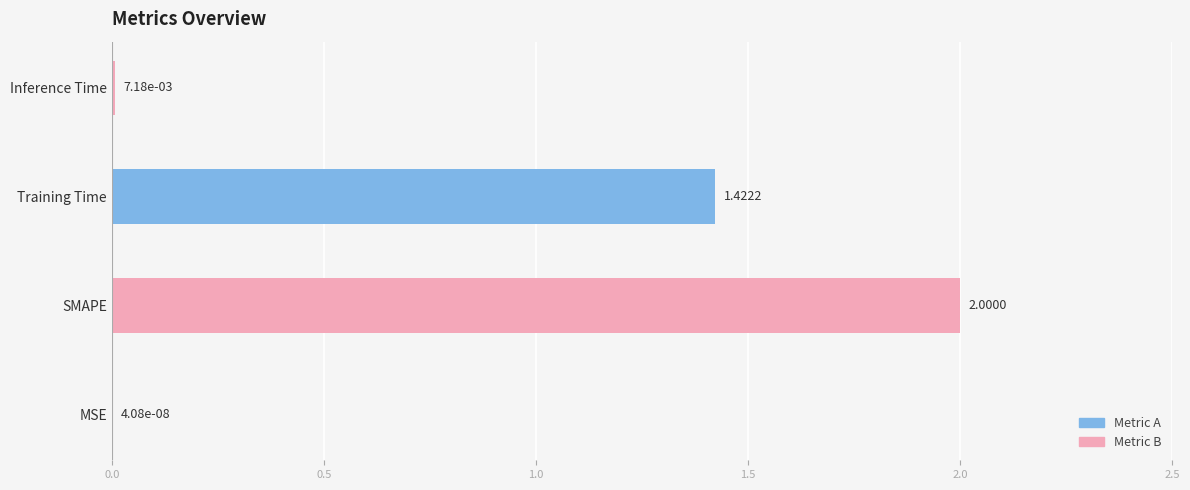

What is the sum of all values?

3.4